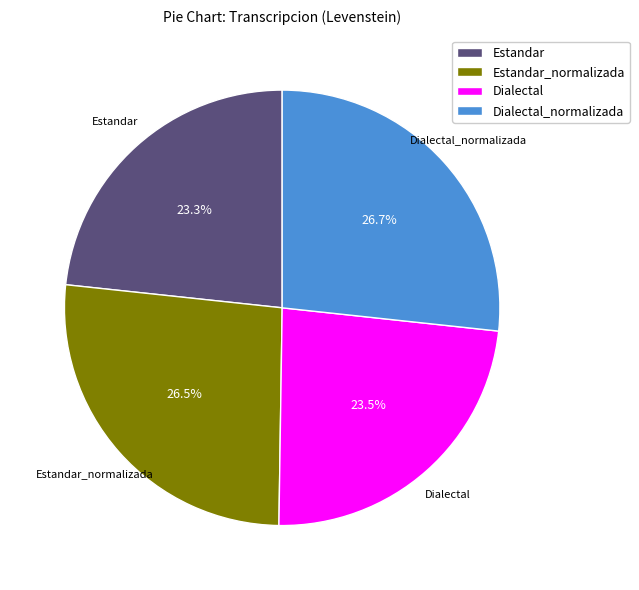

To the nearest percent, what is the combined percentage of Dialectal and Dialectal_normalizada?

50%